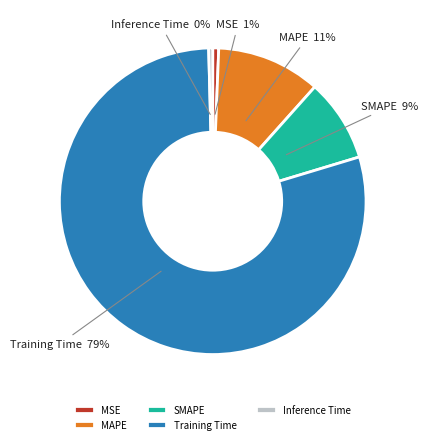

The SMAPE slice represents 9% of the pie. True or false?

True